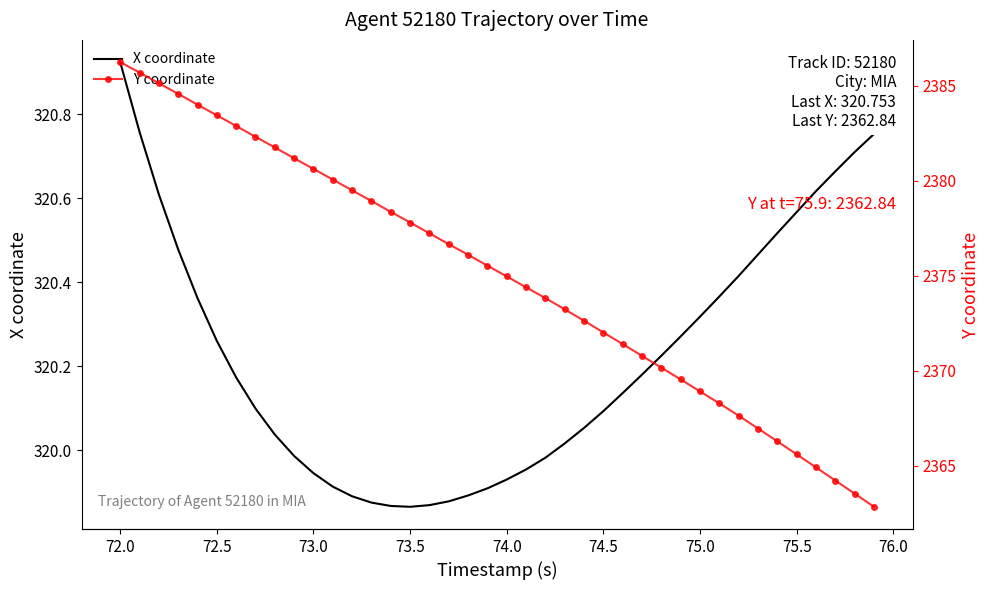

Where does the X coordinate series first go above 320?

72.0